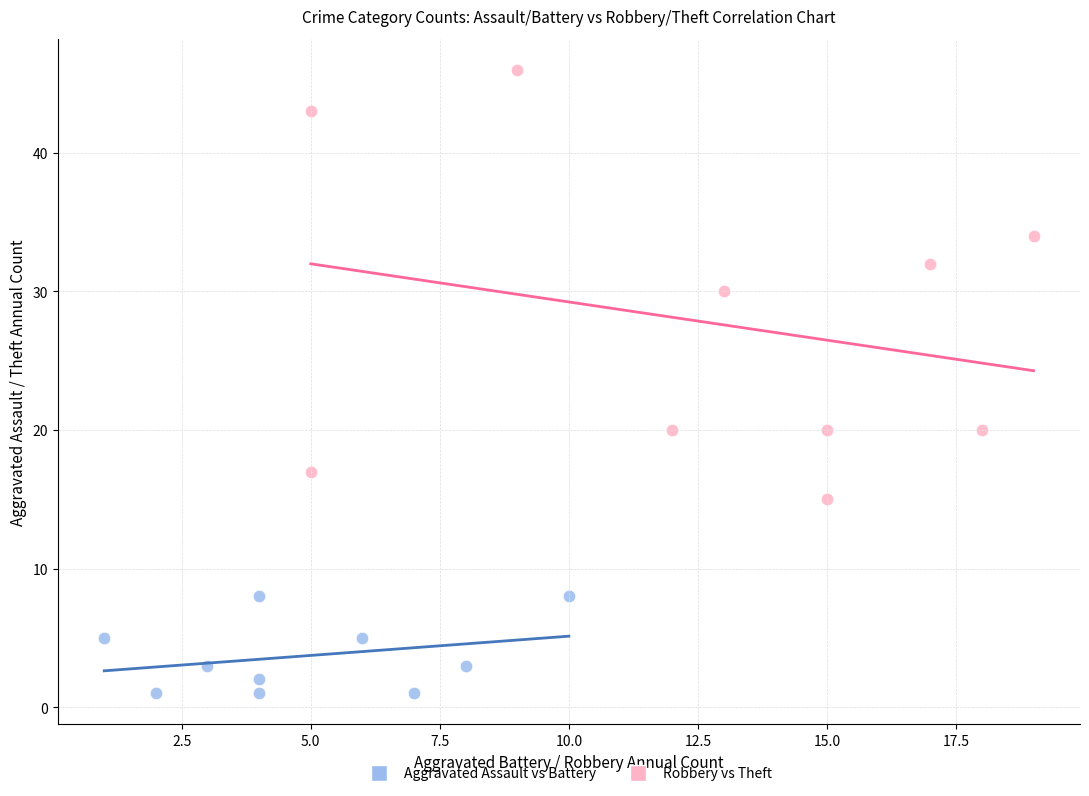

Which series reaches the maximum Y coordinate?

Robbery vs Theft